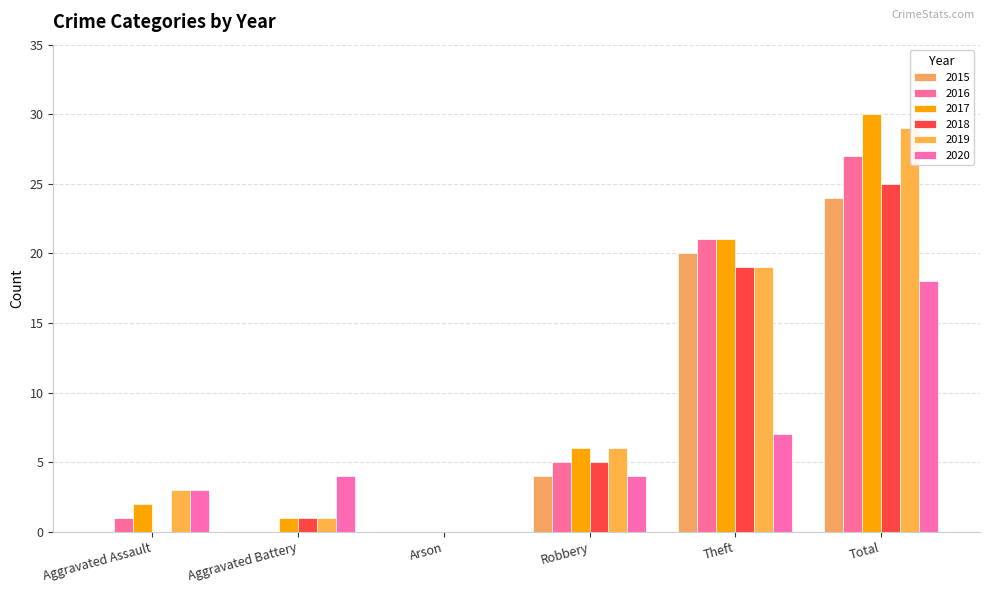

What is the label of the 3rd bar from the left?

Arson